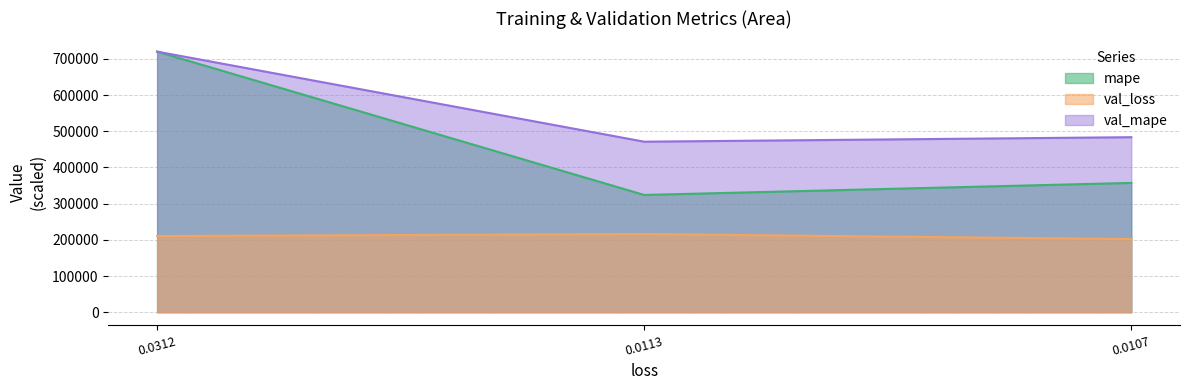

What are all the series names shown in the legend?

mape, val_loss, val_mape